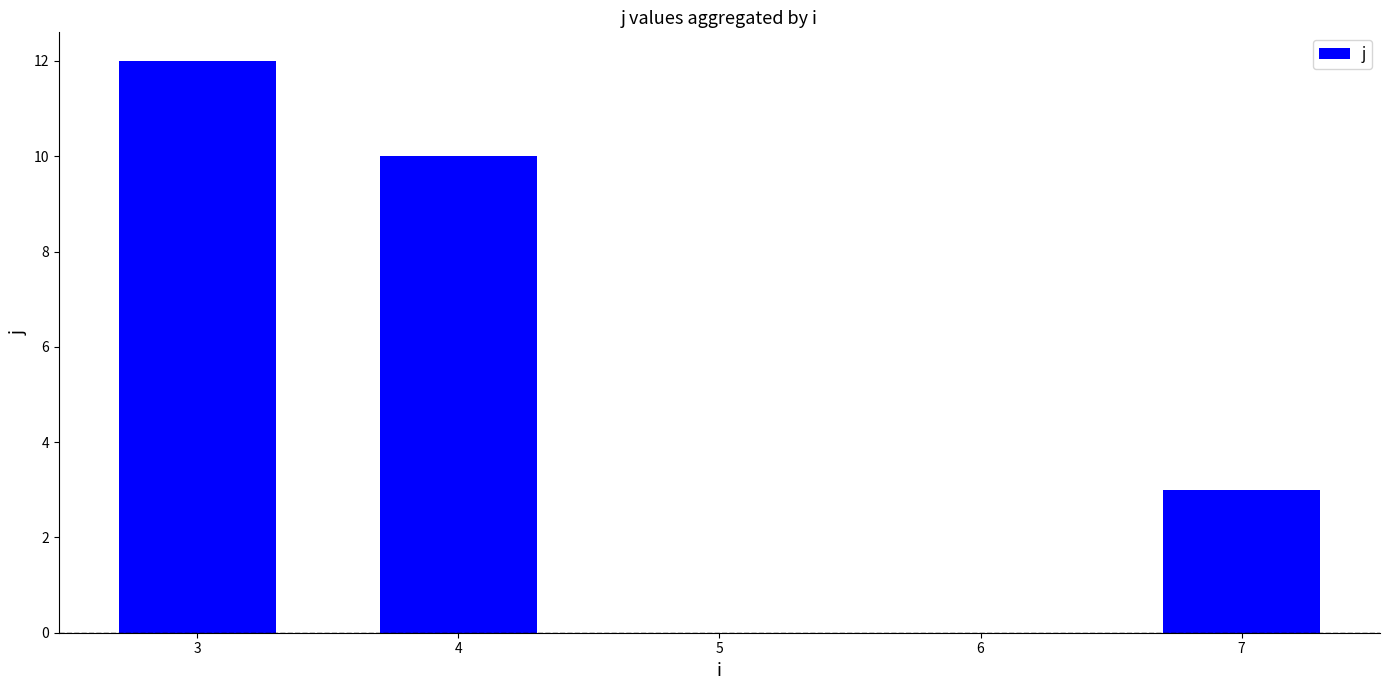

List the labels in order of value, smallest first.

7, 4, 3